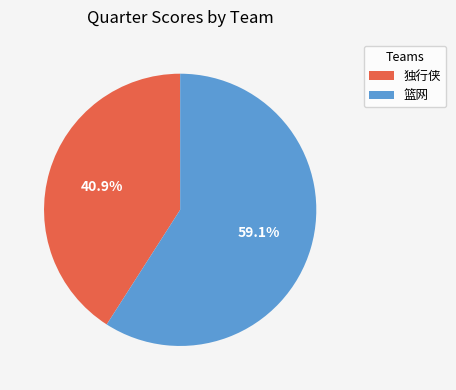

Is 篮网 the majority of the pie?

Yes